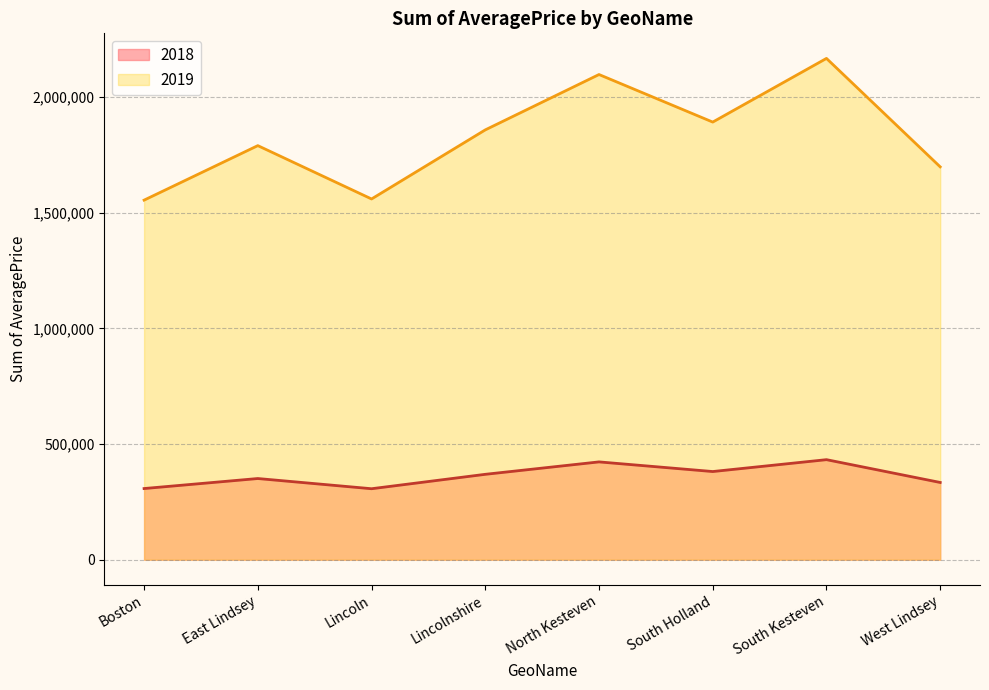

At which category is the sum across all series the highest?

South Kesteven